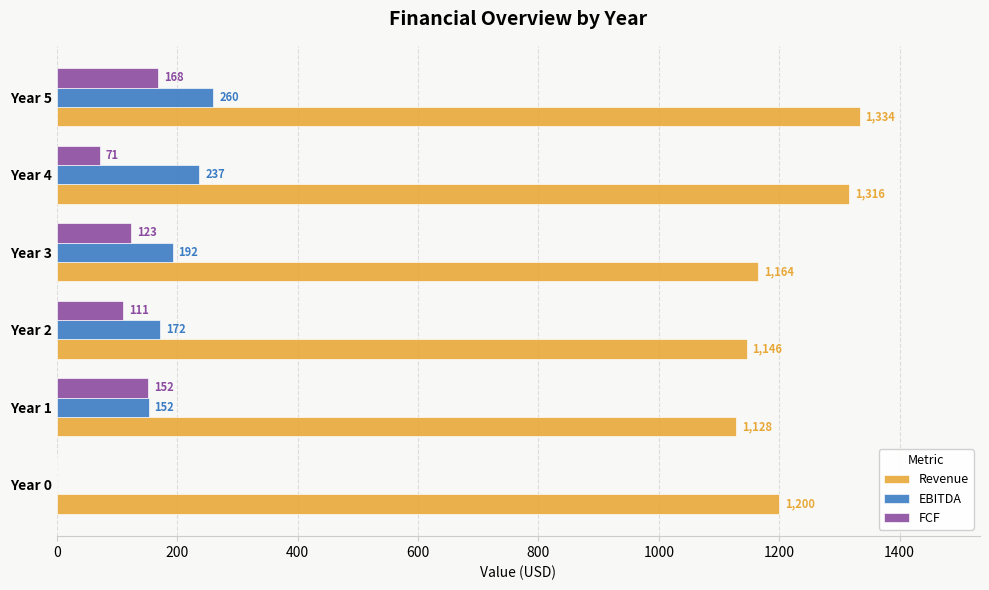

True or false: EBITDA has a value of 0.0 at Year 0.

True